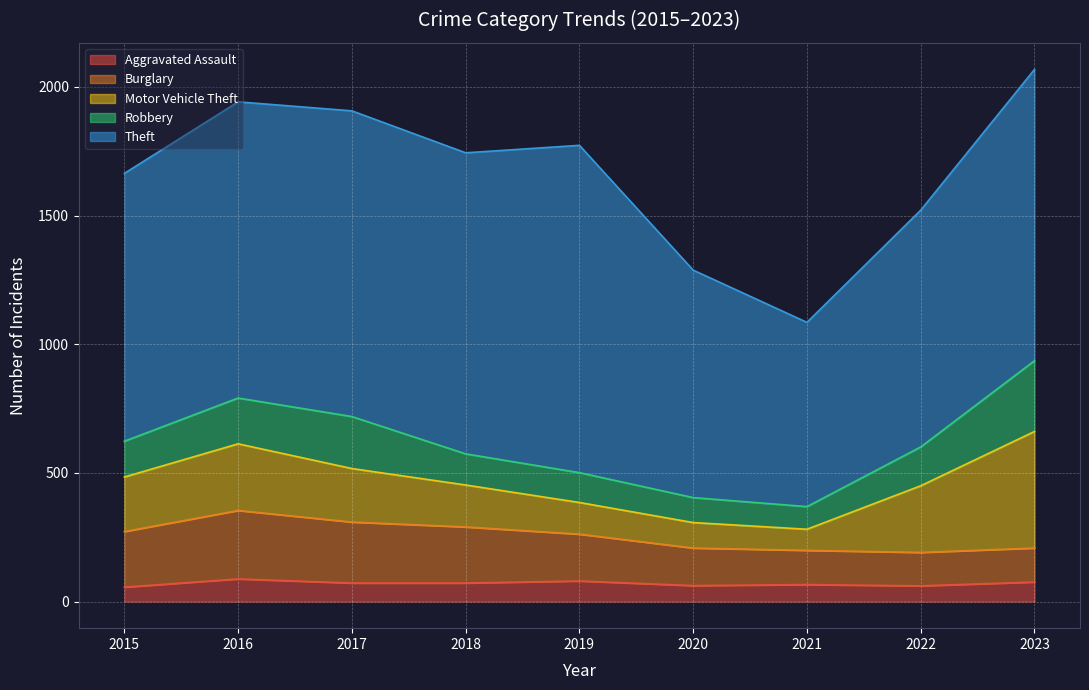

True or false: Theft and Robbery cross at least once.

False